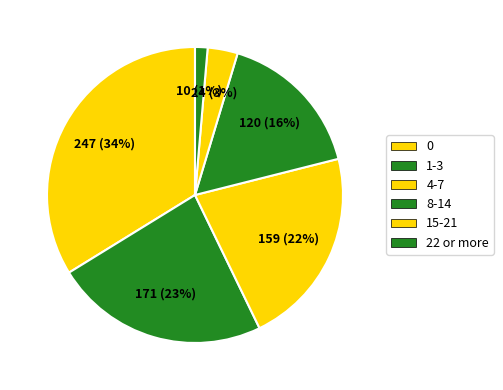

To the nearest percent, what is the combined percentage of 0 and 4-7?

56%